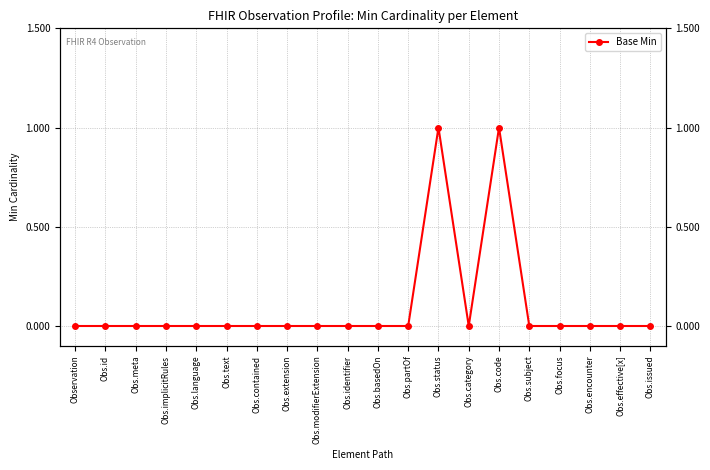

Which has a higher value, Obs.code or Obs.effective[x]?

Obs.code